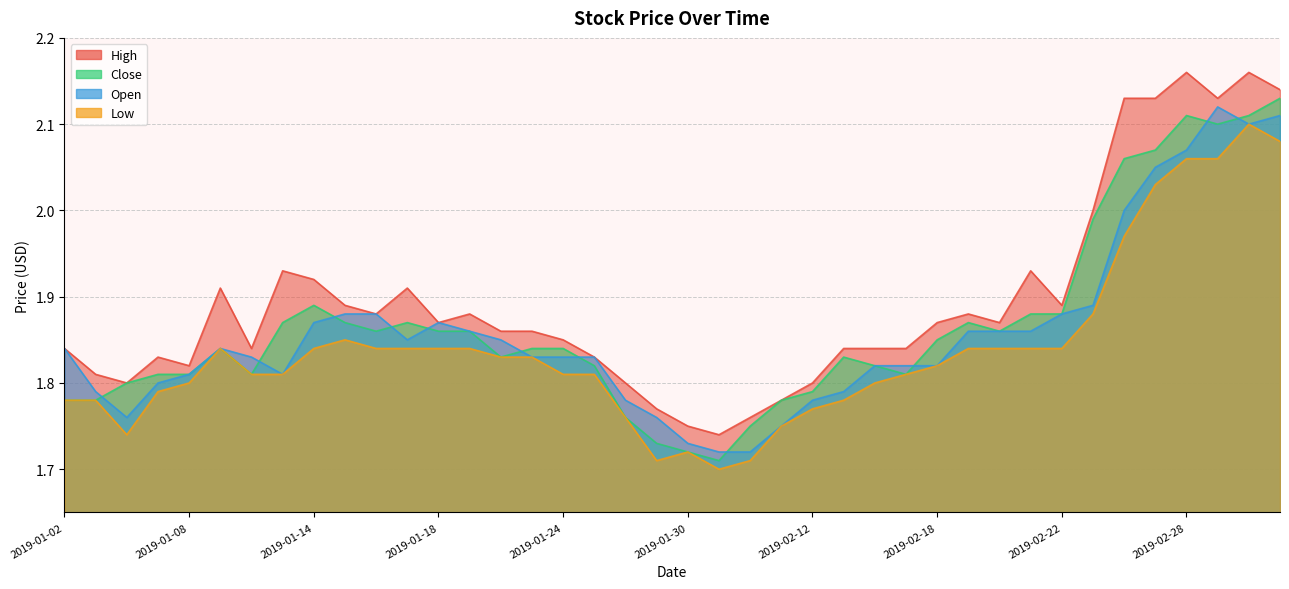

True or false: high has a value of 0.5 at 2019-01-25.

False